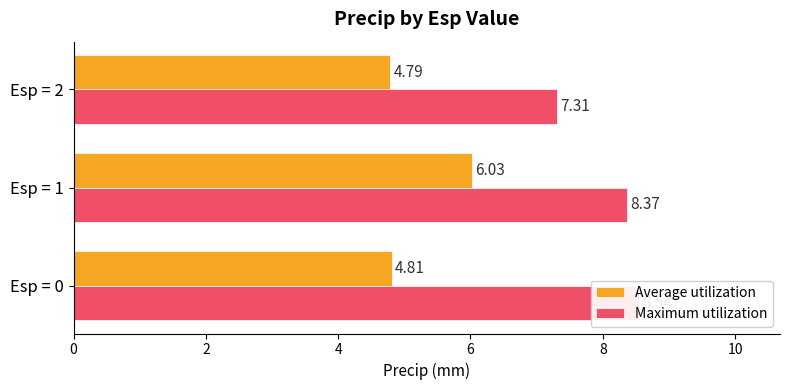

The Maximum utilization series shows 12.6 at Esp = 1. True or false?

False